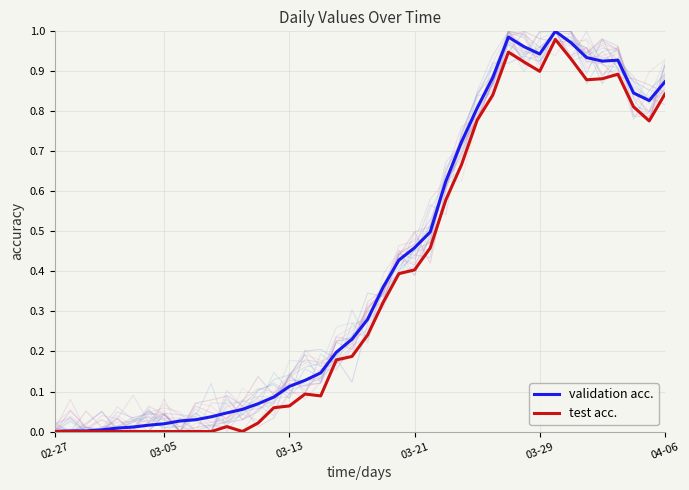

List the series in order of their overall mean, lowest first.

test acc., validation acc.